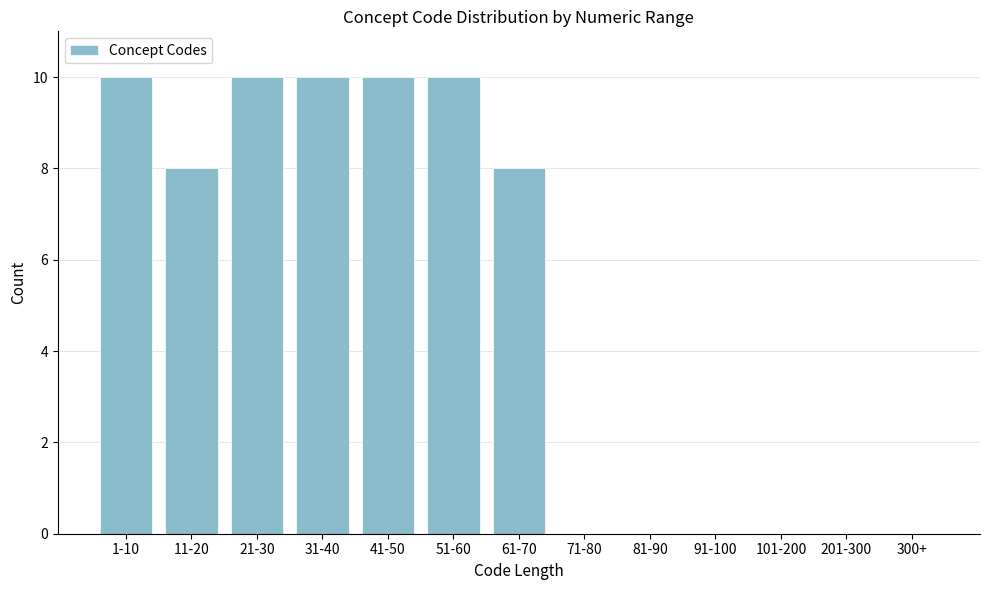

Reading right to left, list all the values displayed in this chart.

300+=0	201-300=0	101-200=0	91-100=0	81-90=0	71-80=0	61-70=8	51-60=10	41-50=10	31-40=10	21-30=10	11-20=8	1-10=10